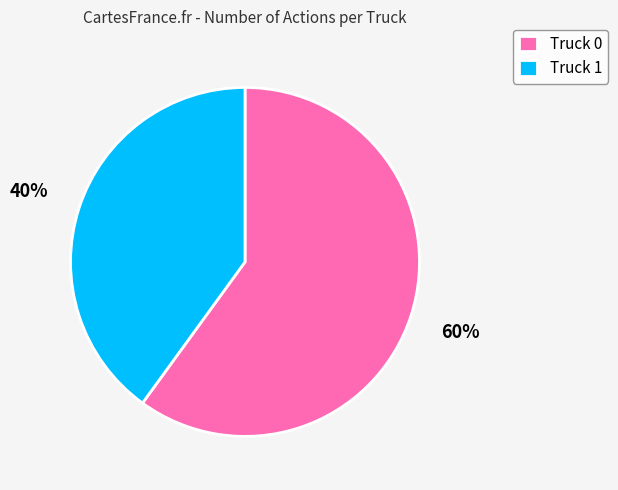

Is the sum of Truck 1 and Truck 0 greater than half?

Yes